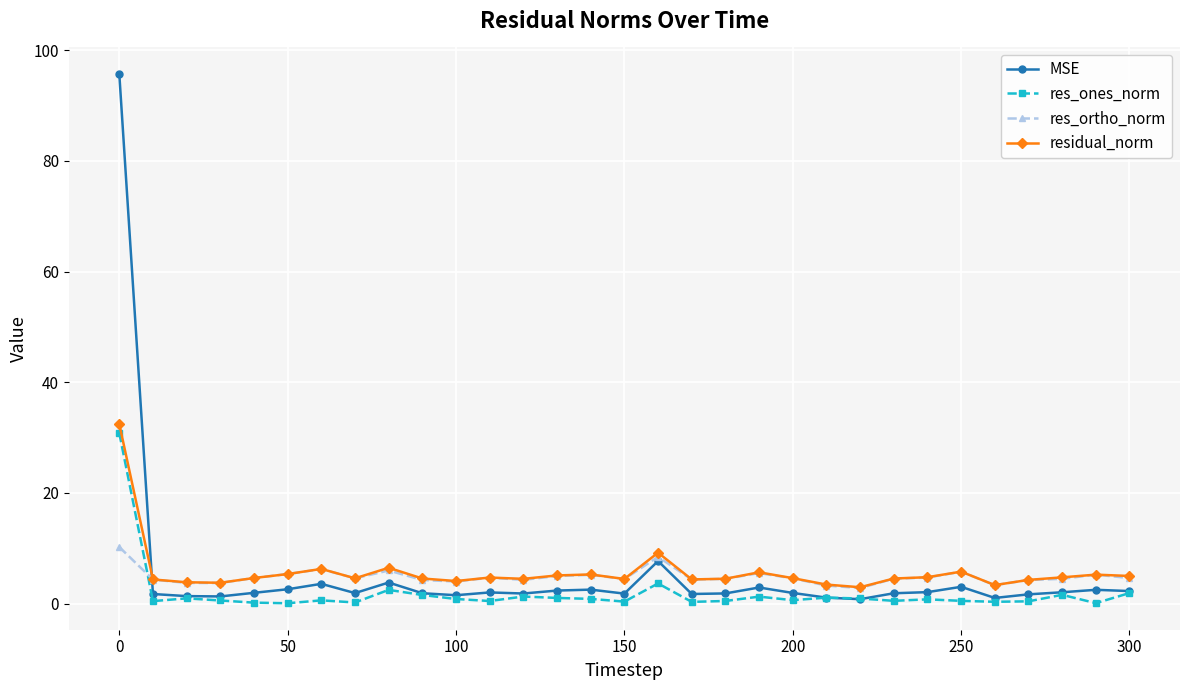

Rank the series by their maximum value, from highest to lowest.

MSE, residual_norm, res_ones_norm, res_ortho_norm